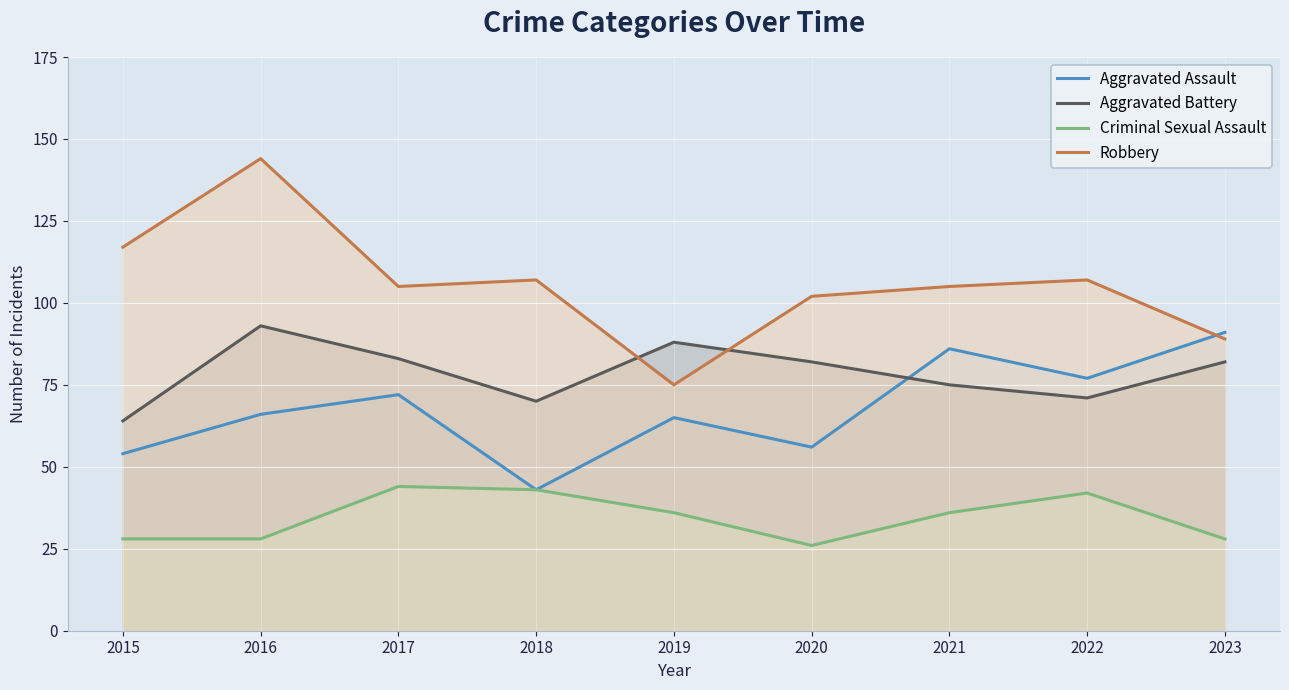

Reading left to right, list all the values displayed in this chart.

Aggravated Assault: 54	66	72	43	65	56	86	77	91
Aggravated Battery: 64	93	83	70	88	82	75	71	82
Criminal Sexual Assault: 28	28	44	43	36	26	36	42	28
Robbery: 117	144	105	107	75	102	105	107	89